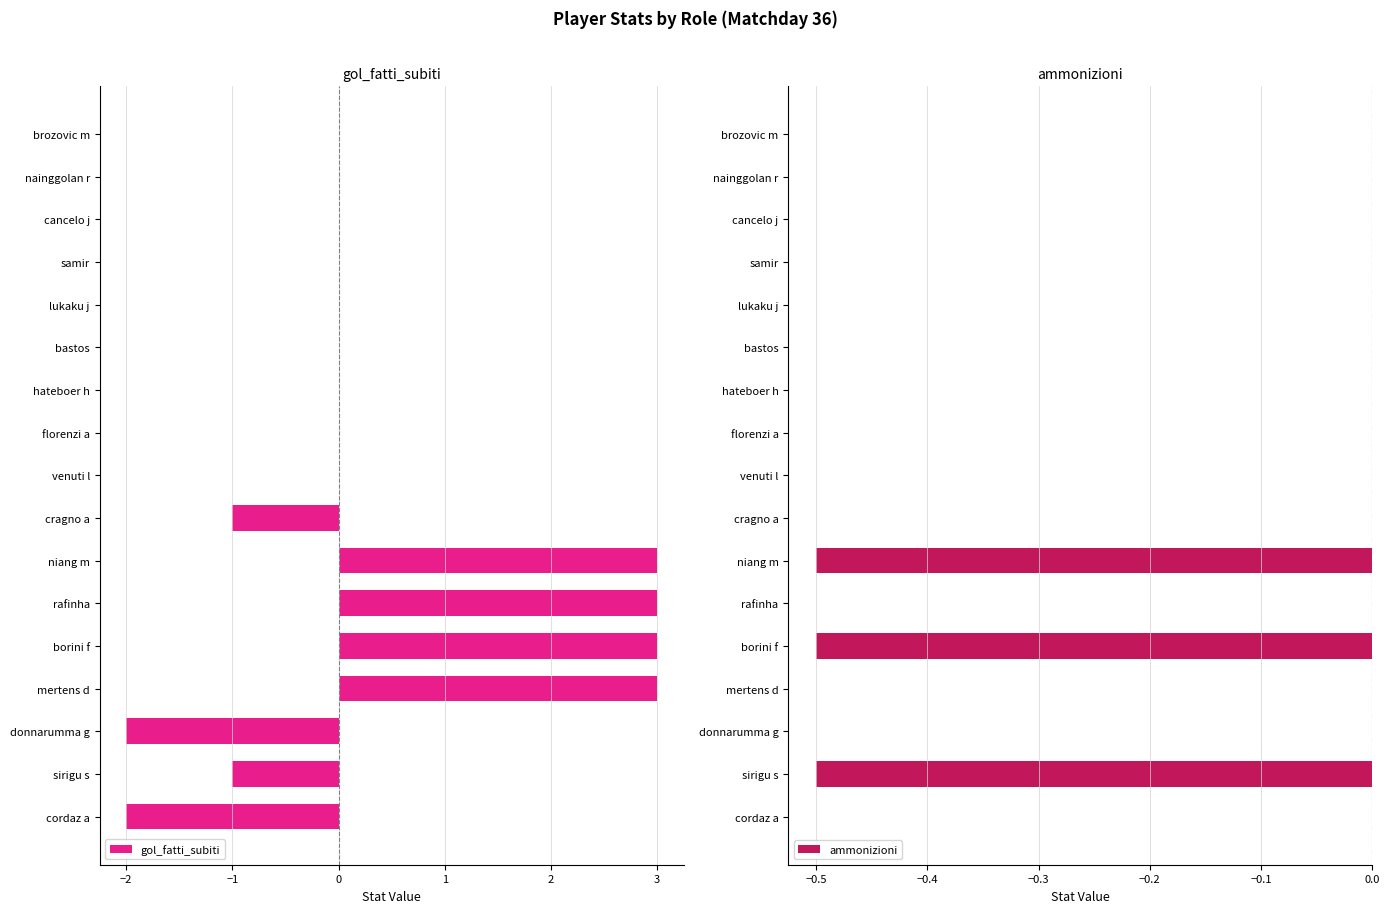

True or false: gol_fatti_subiti has a value of -0.4 at sirigu s.

False